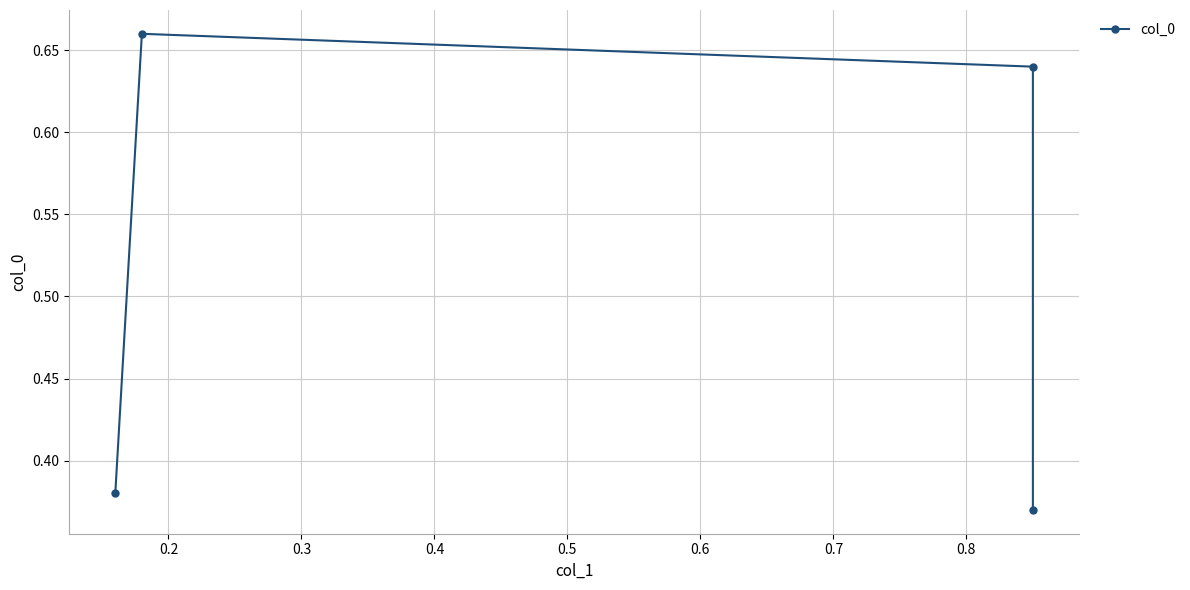

Is it true that the value at 0.3 is 0.6?

True